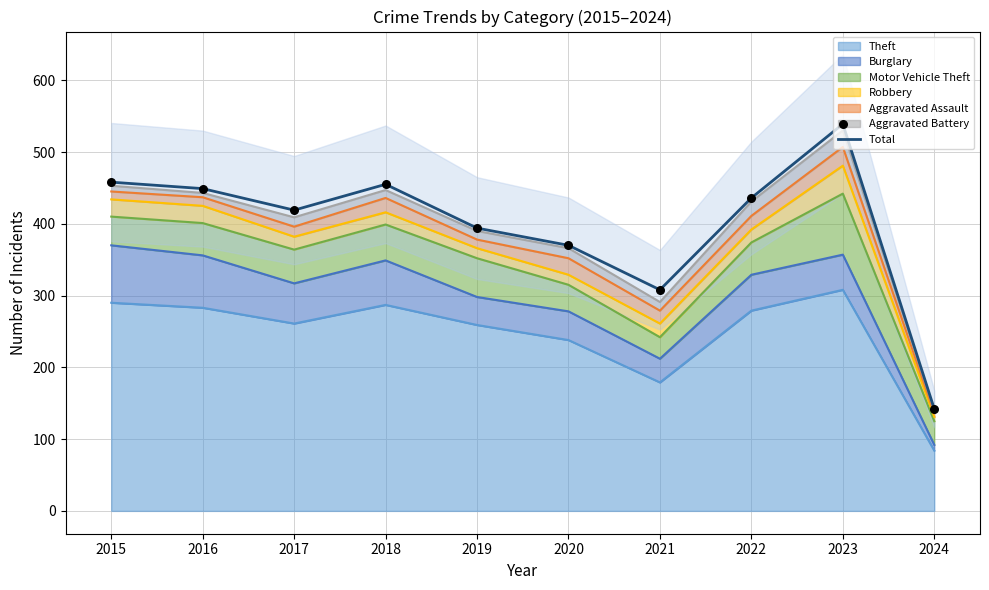

Which has a higher value, 2021 or 2024?

2021